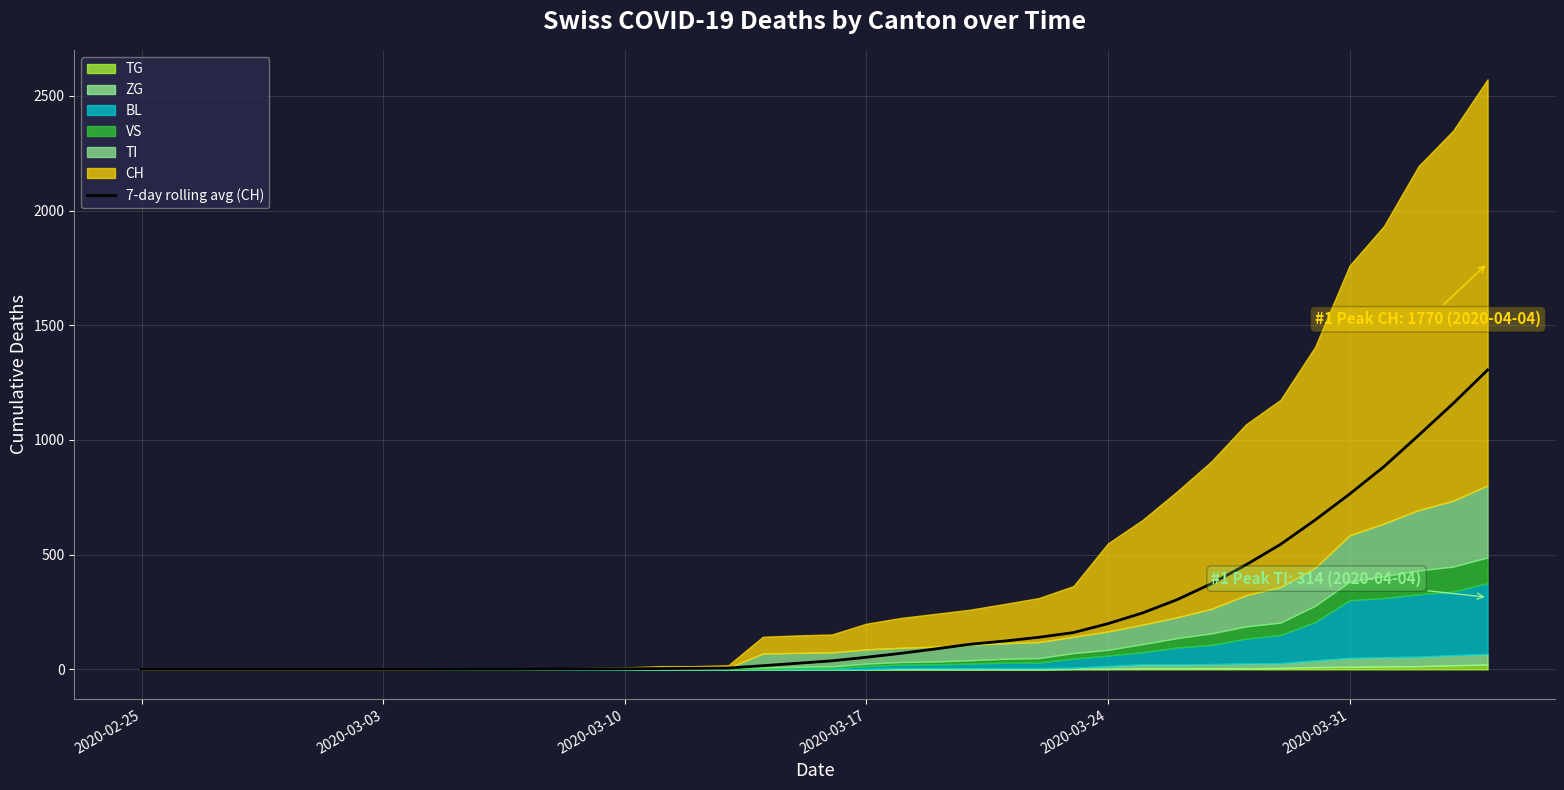

Reading right to left, what are all the values shown in this chart?

1305.0	1158.6	1020.0	884.0	763.9	650.7	544.7	455.6	373.6	303.6	245.7	199.1	160.3	139.9	123.3	109.3	89.0	69.9	52.6	37.1	26.4	15.9	5.7	4.4	3.4	2.1	1.6	1.1	0.9	0.6	0.3	0.0	0.0	0.0	0.0	0.0	0.0	0.0	0.0	0.0